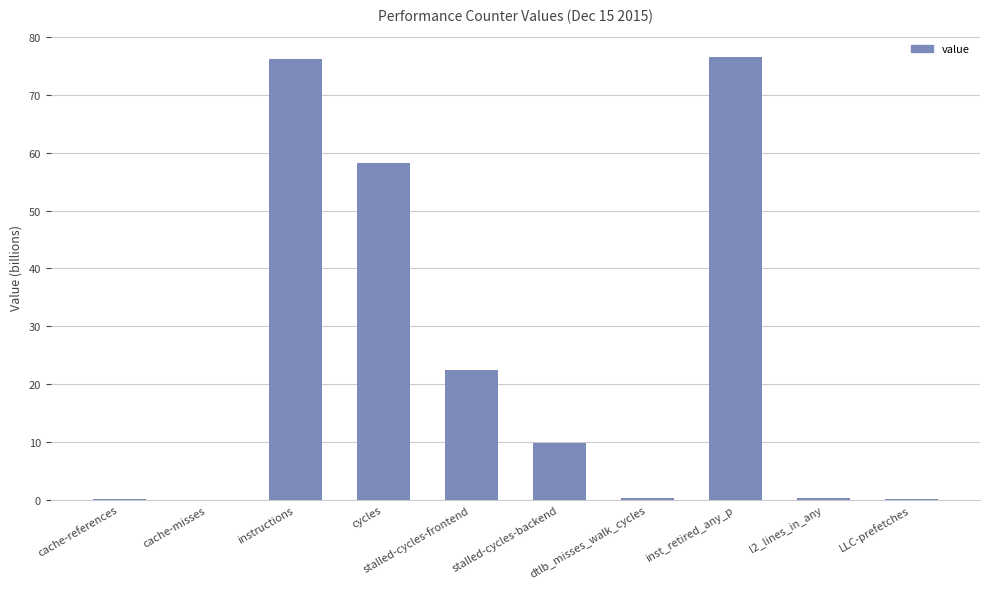

What is the sum of all values?

244.4